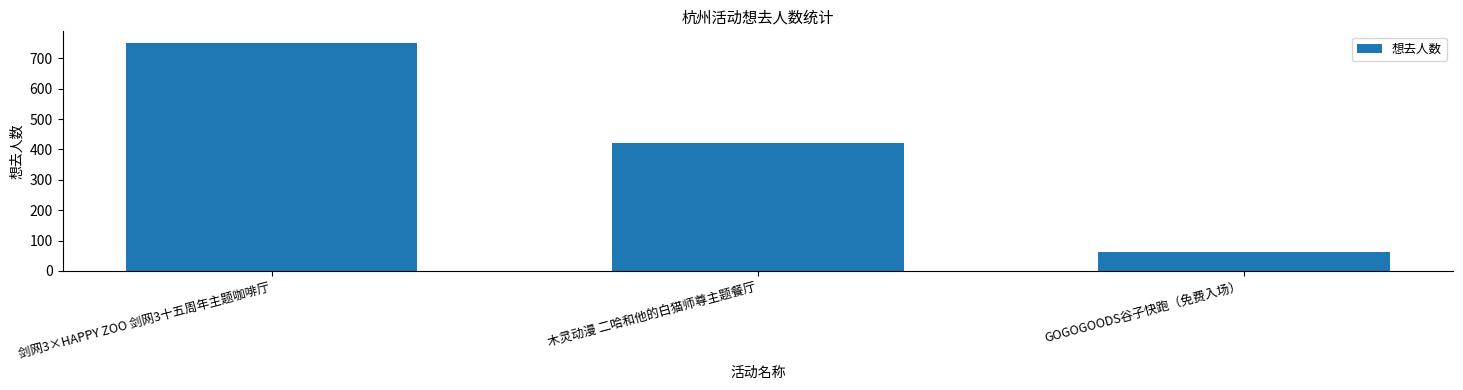

What is the maximum value shown in the chart?

751